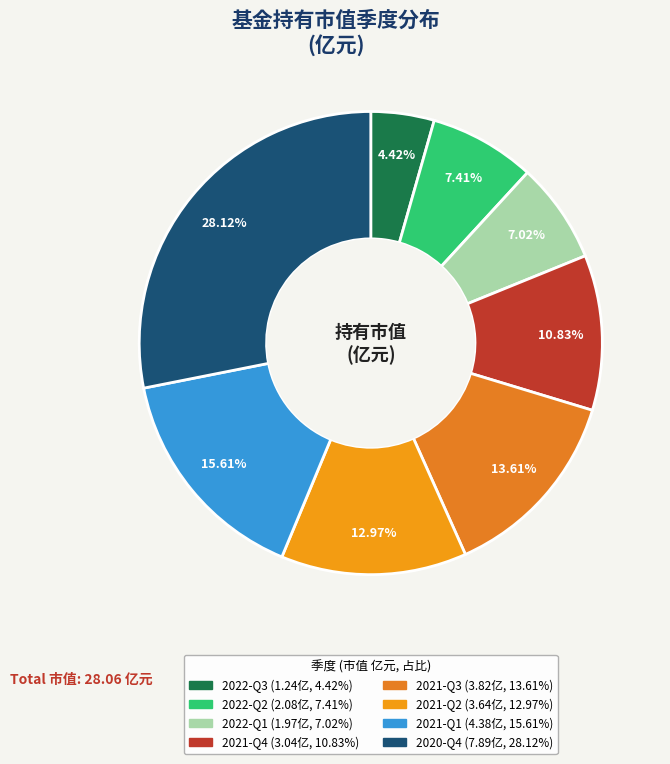

The 2022-Q1 slice represents 7% of the pie. True or false?

True